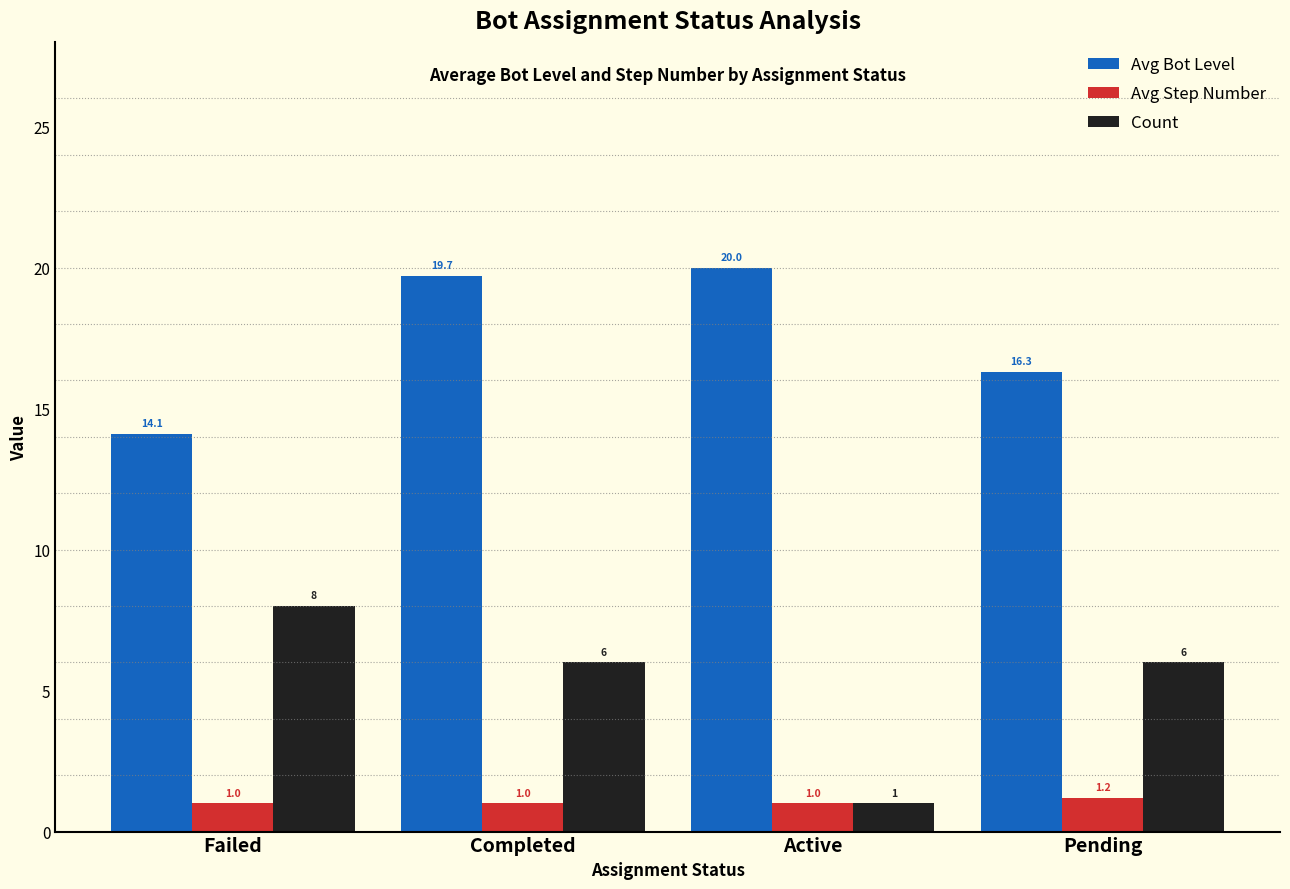

Rank the series at Completed from highest to lowest value.

Avg Bot Level, Count, Avg Step Number